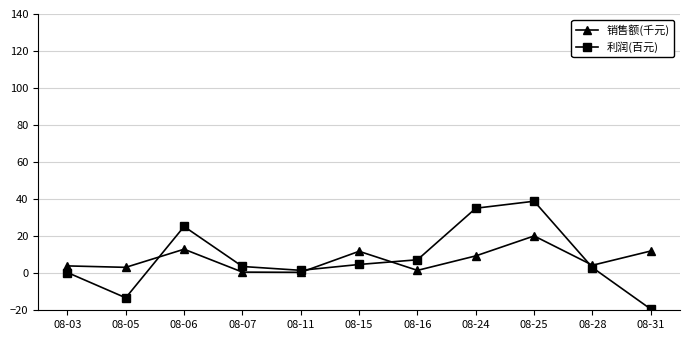

Is it true that 销售额(千元) equals 11.8 at 08-15?

True